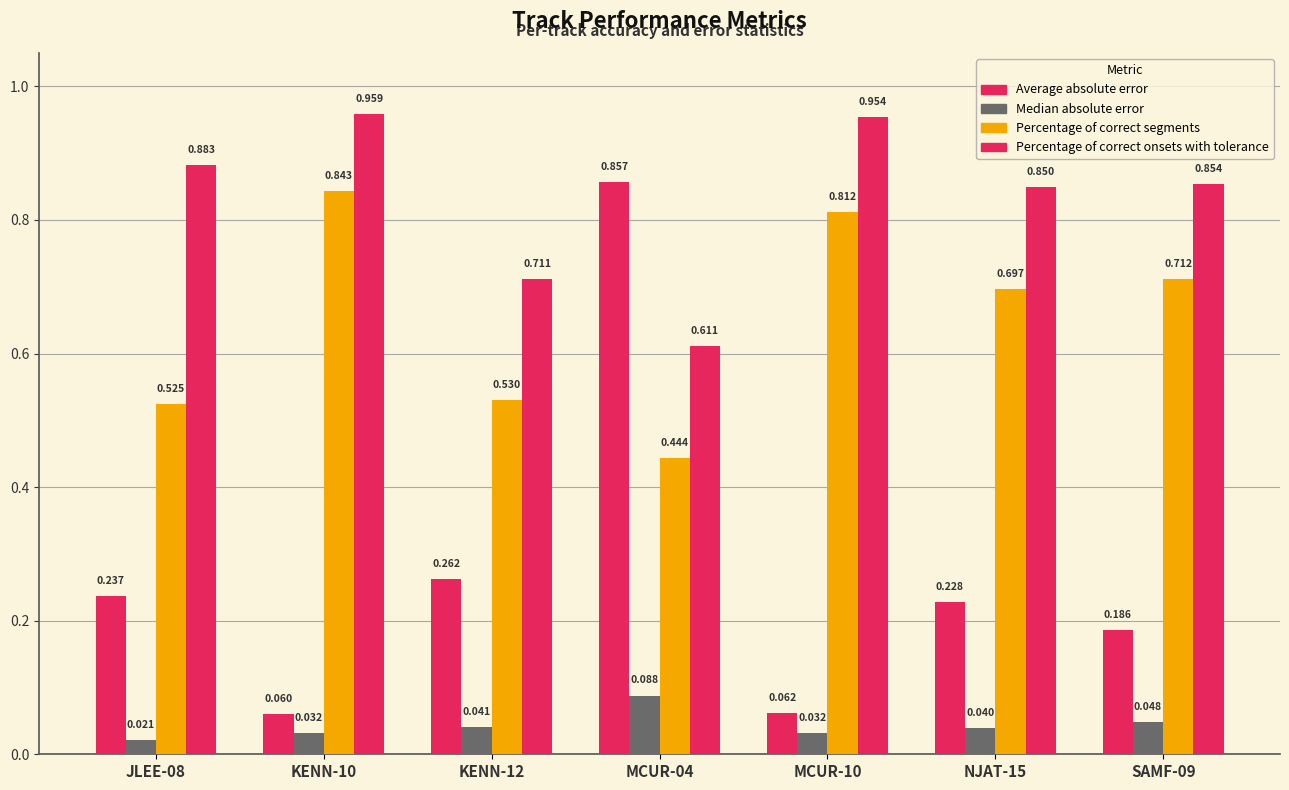

Which series has the largest range (max minus min)?

Average absolute error